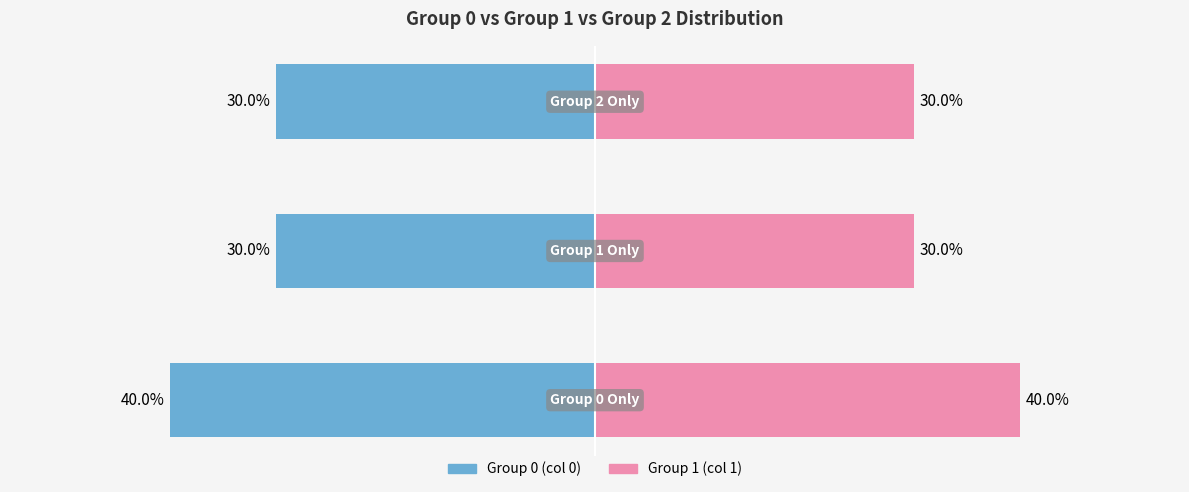

True or false: Group 0 (col 0) has a value of -10 at 2.

False